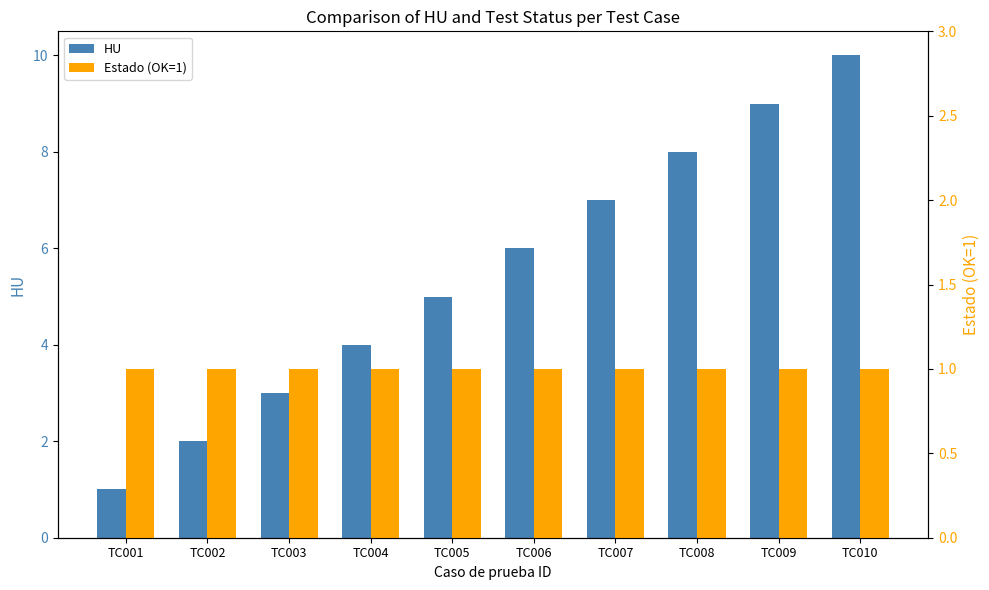

Which series changed the most between TC001 and TC002?

HU